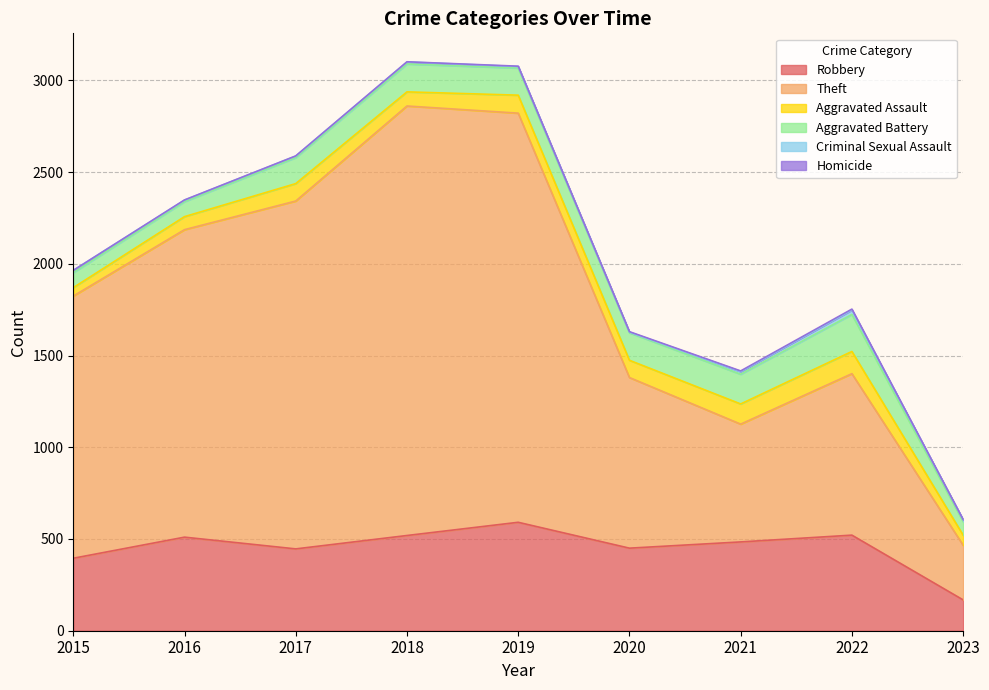

At which category does the chart reach its peak across all series?

2018